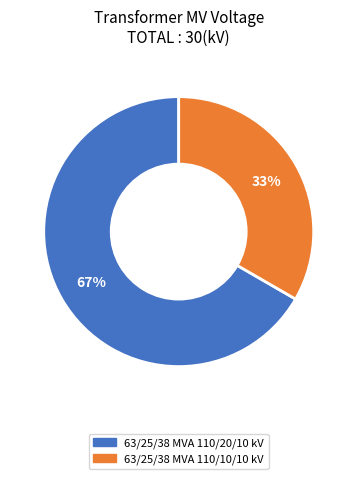

Does 63/25/38 MVA 110/10/10 kV represent more than half of the total?

No